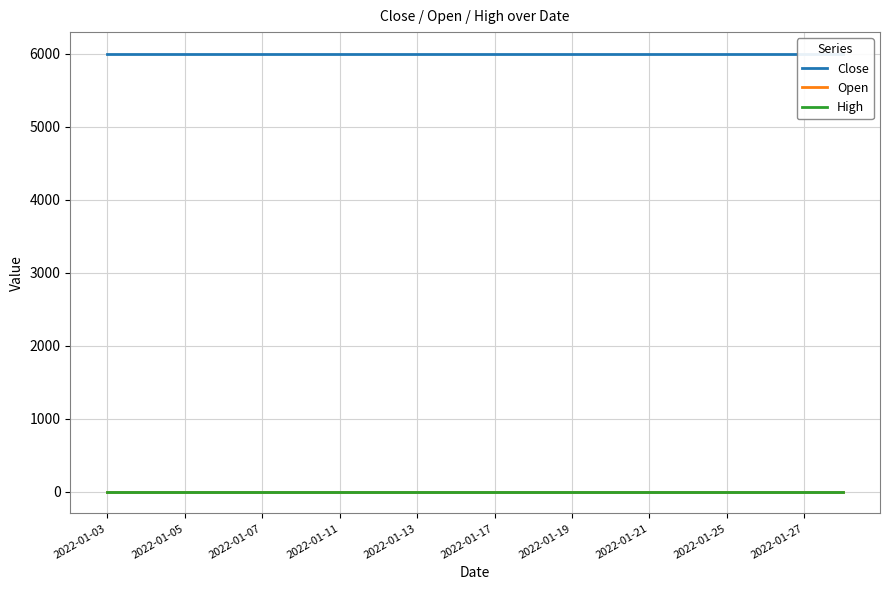

At how many categories does at least one series exceed 2867?

20